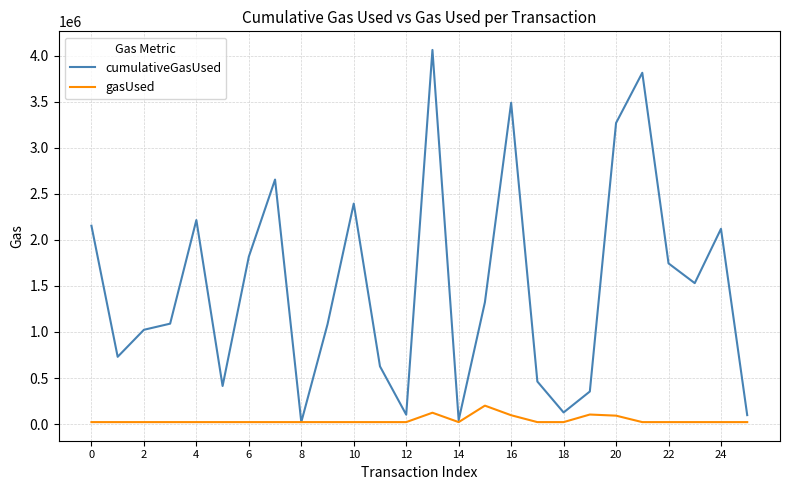

Rank the series by their maximum value, from lowest to highest.

gasUsed, cumulativeGasUsed